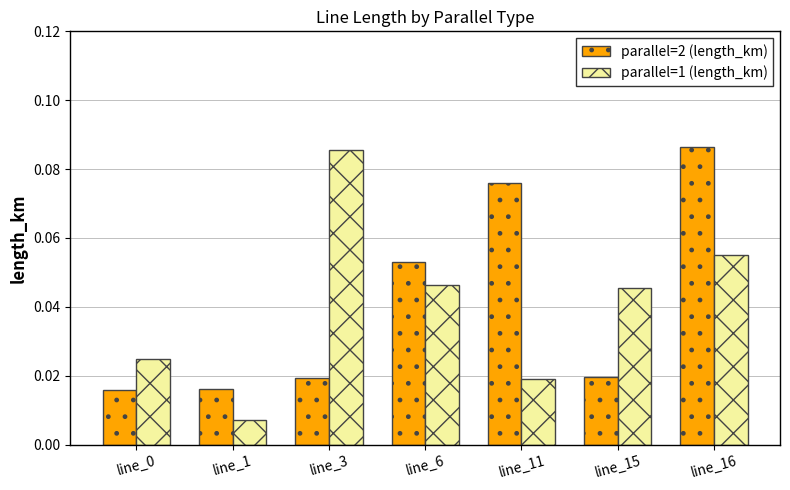

Which series has the widest spread of values?

parallel=1 (length_km)